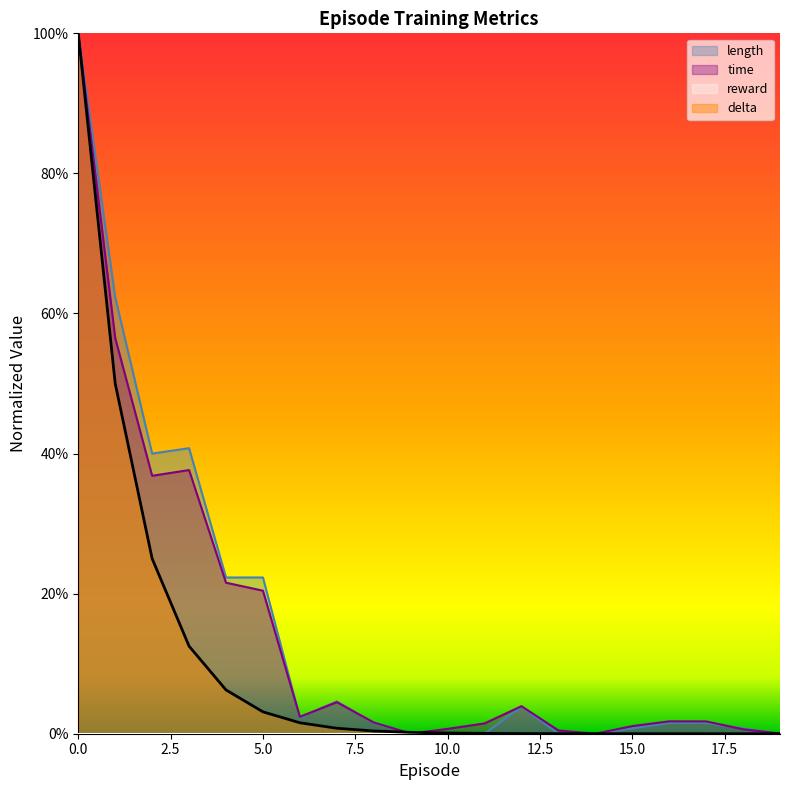

At 4, list the series in order from largest to smallest.

length, time, delta